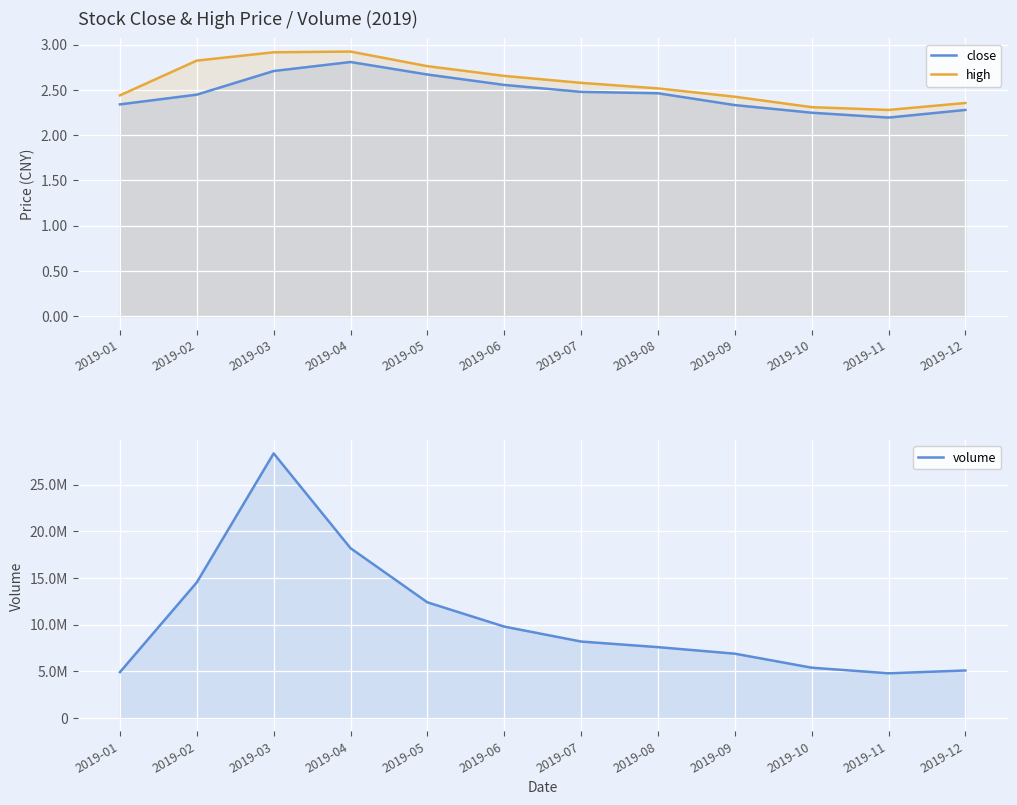

What is the value of the high point at the 2nd from the left?

2.8